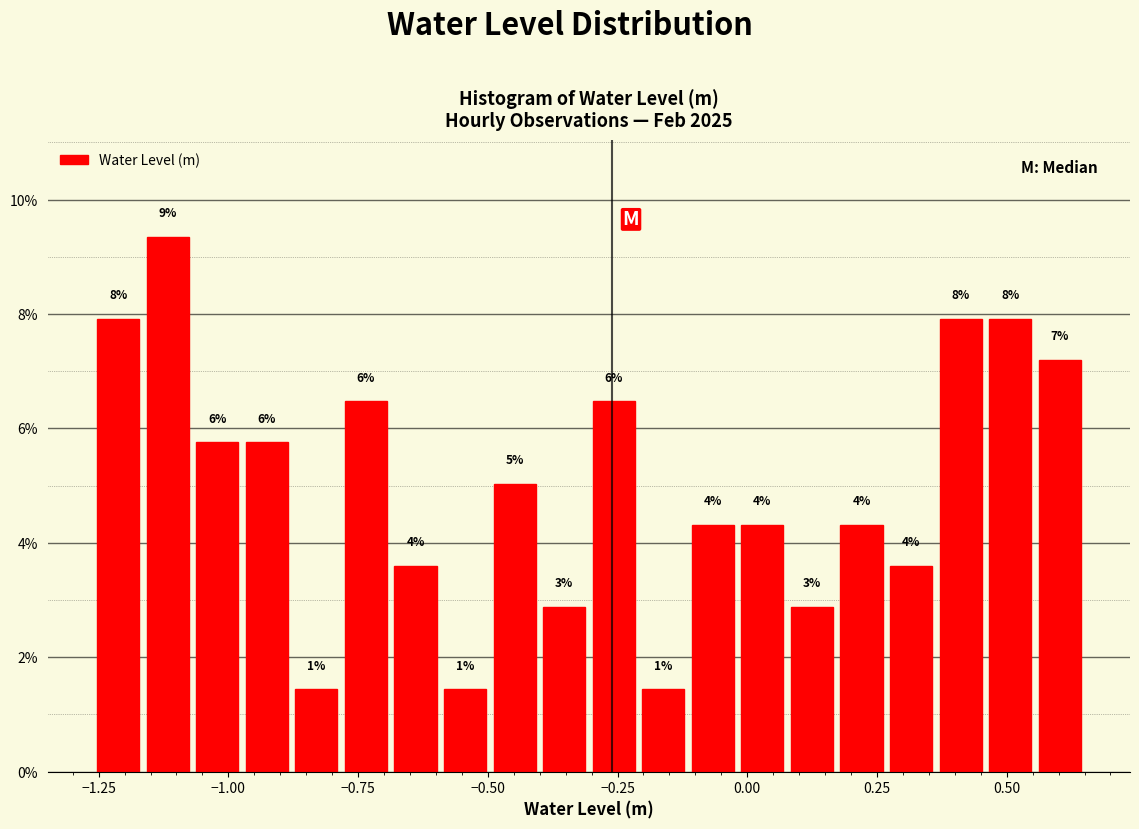

Around what value on the x-axis is the tallest bar? Give the approximate position of its centre, as read against the axis.

-1.10